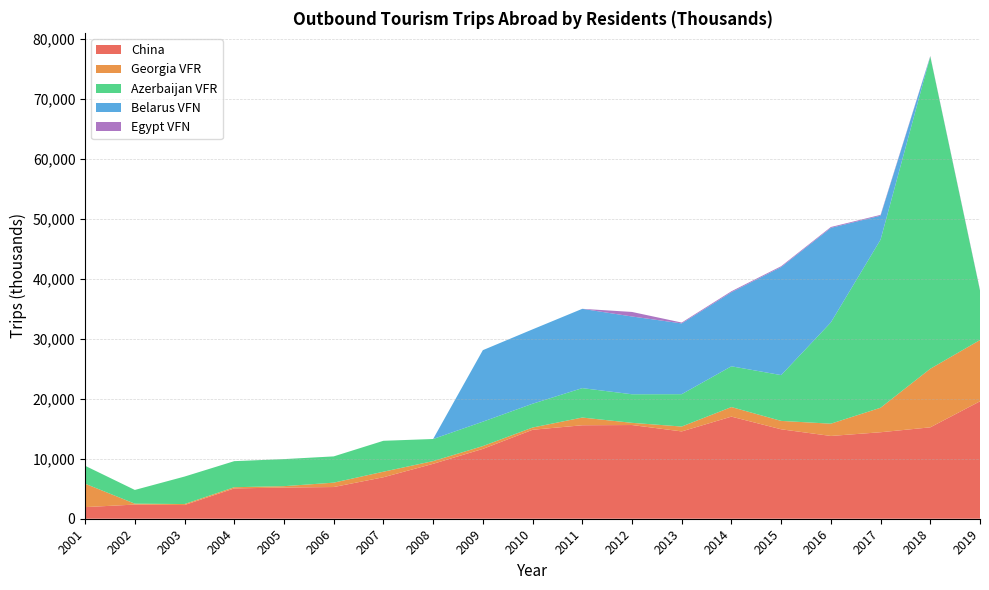

Reading left to right, transcribe all the data shown in this chart.

China: 2001=1938	2002=2362	2003=2283	2004=5056	2005=5205	2006=5287	2007=6918	2008=9160	2009=11647	2010=14836	2011=15590	2012=15629	2013=14562	2014=17030	2015=14918	2016=13806	2017=14426	2018=15244	2019=19586
Georgia VFR: 2001=3901	2002=150	2003=166	2004=201	2005=226	2006=729	2007=927	2008=451	2009=468	2010=375	2011=1287	2012=365	2013=815	2014=1596	2015=1400	2016=2046	2017=4086	2018=9770	2019=10216
Azerbaijan VFR: 2001=2992	2002=2290	2003=4585	2004=4347	2005=4514	2006=4380	2007=5155	2008=3687	2009=4072	2010=3969	2011=4906	2012=4766	2013=5398	2014=6800	2015=7637	2016=16891	2017=28036	2018=52092	2019=8256
Belarus VFN: 2001=0	2002=0	2003=0	2004=0	2005=0	2006=0	2007=0	2008=0	2009=11927	2010=12405	2011=13227	2012=12972	2013=11803	2014=12352	2015=18016	2016=15770	2017=4000	2018=0	2019=0
Egypt VFN: 2001=0	2002=0	2003=0	2004=0	2005=0	2006=0	2007=0	2008=0	2009=0	2010=0	2011=0	2012=757	2013=142	2014=161	2015=143	2016=141	2017=131	2018=74	2019=99